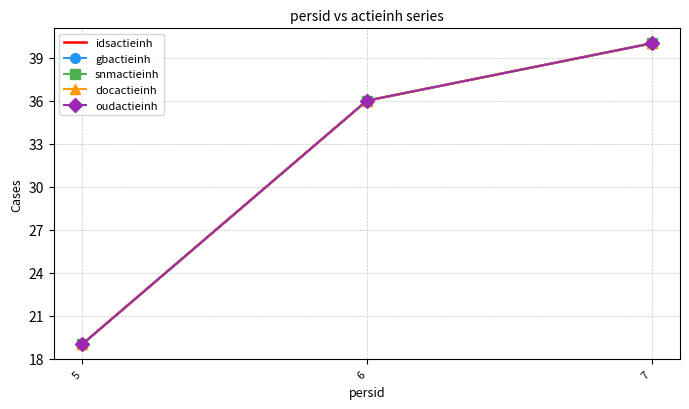

At 7, list the series in order from smallest to largest.

idsactieinh, gbactieinh, snmactieinh, docactieinh, oudactieinh